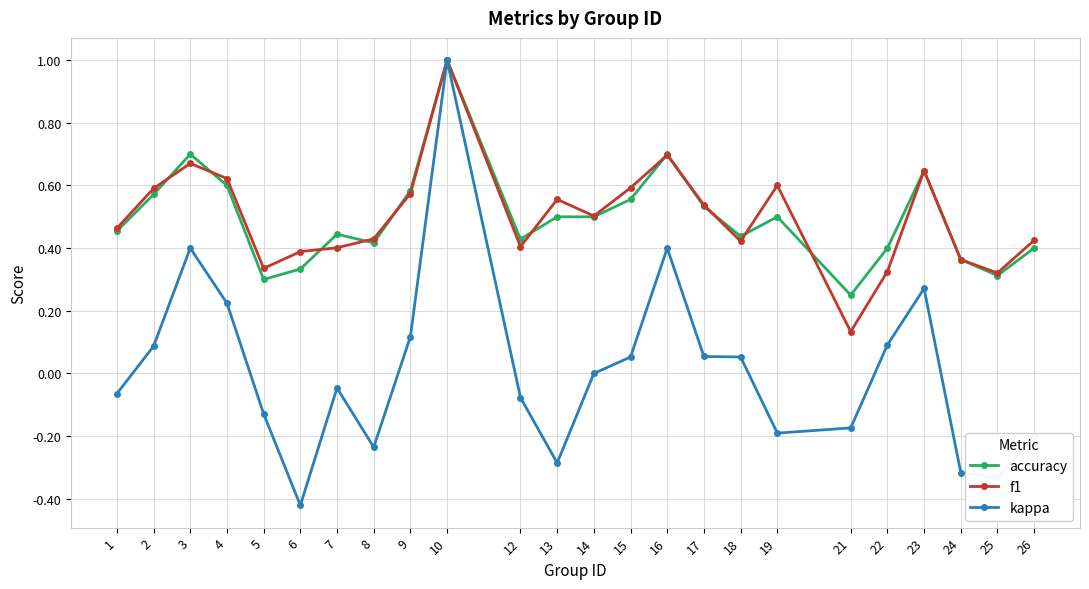

The value of f1 at 15 is 0.6. True or false?

True